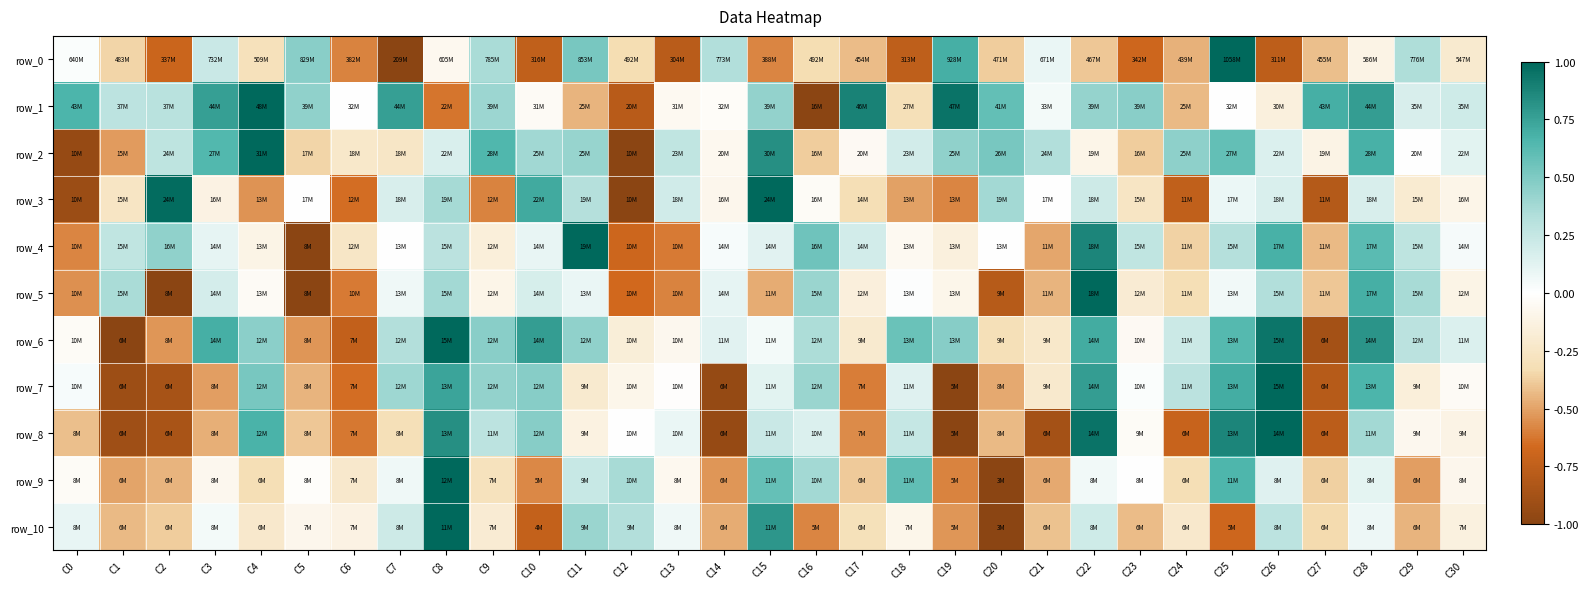

The row_5 series shows 0.0 at C7. True or false?

False